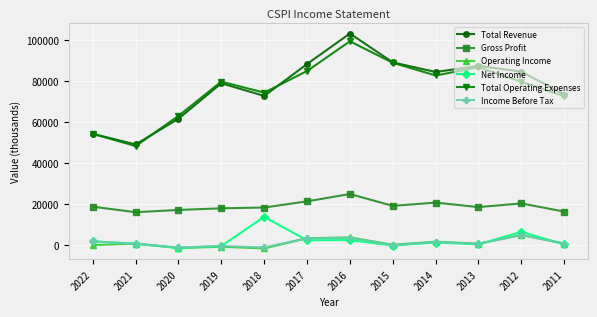

What is the value of the Net Income point at the 9th from the left?

1300